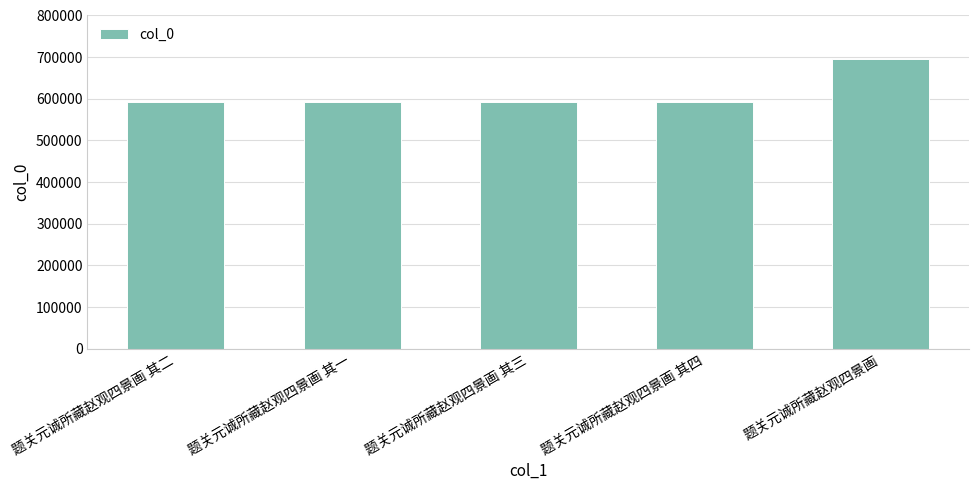

What is the sum of all values?

3062795